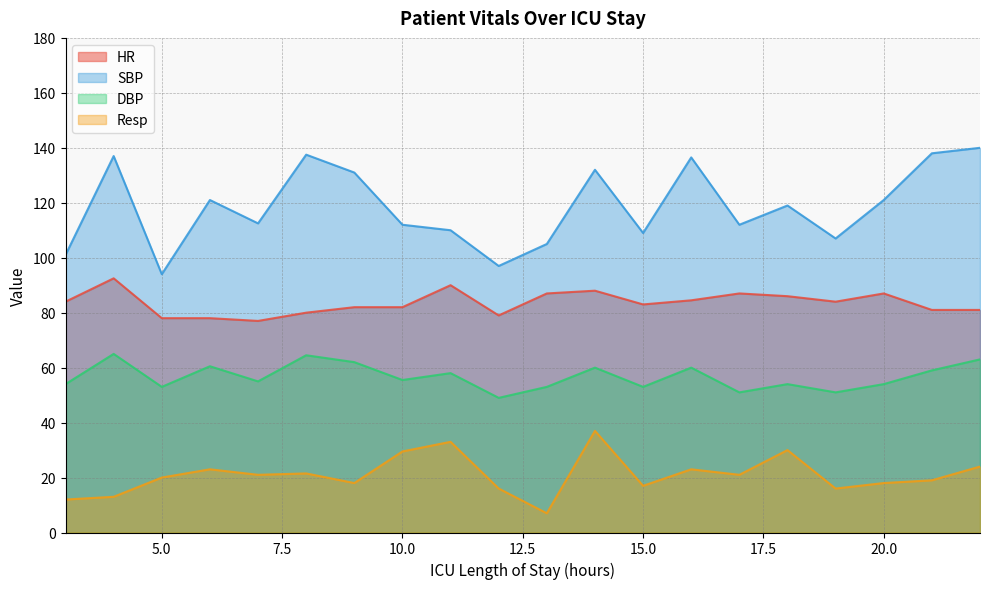

Rank the series by their average value, from lowest to highest.

Resp, DBP, HR, SBP